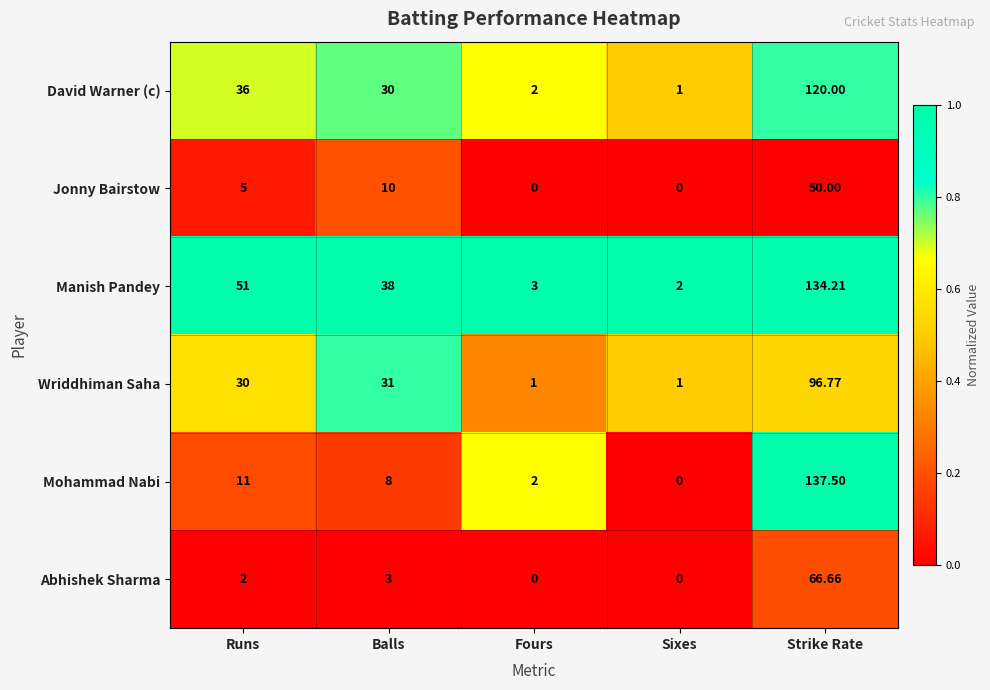

At which category is the sum across all series the highest?

Strike Rate